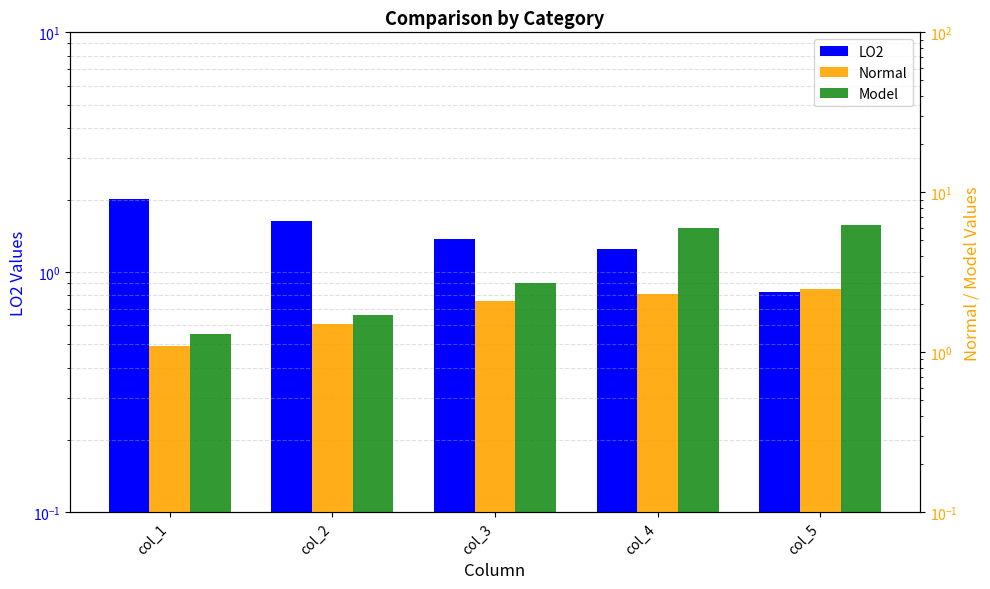

Reading right to left, extract all data points from this chart.

LO2: col_5=0.8	col_4=1.2	col_3=1.4	col_2=1.6	col_1=2.0
Normal: col_5=2.5	col_4=2.3	col_3=2.1	col_2=1.5	col_1=1.1
Model: col_5=6.2	col_4=6.0	col_3=2.7	col_2=1.7	col_1=1.3